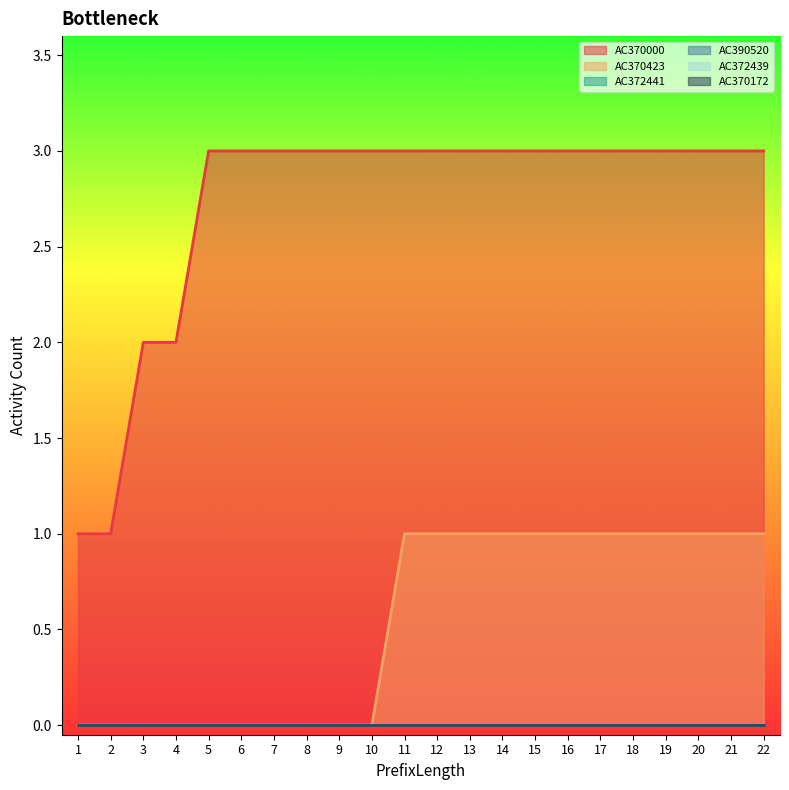

True or false: AC370423 has more than 0 points higher than both neighbors.

False